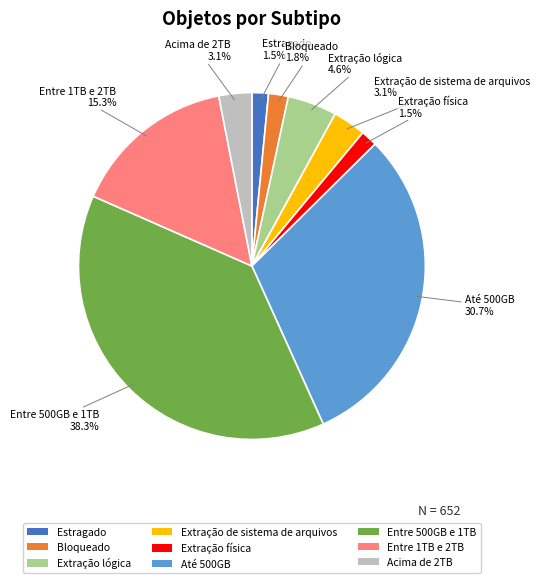

Combined, do Entre 1TB e 2TB and Extração de sistema de arquivos account for over 50%?

No